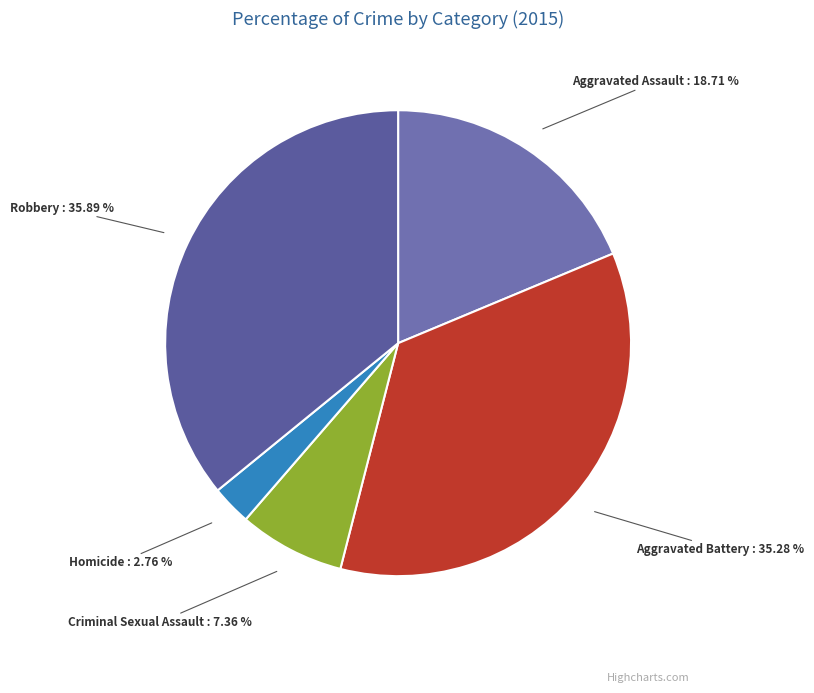

Approximately how many times larger is the value at Homicide compared to Robbery?

0.1